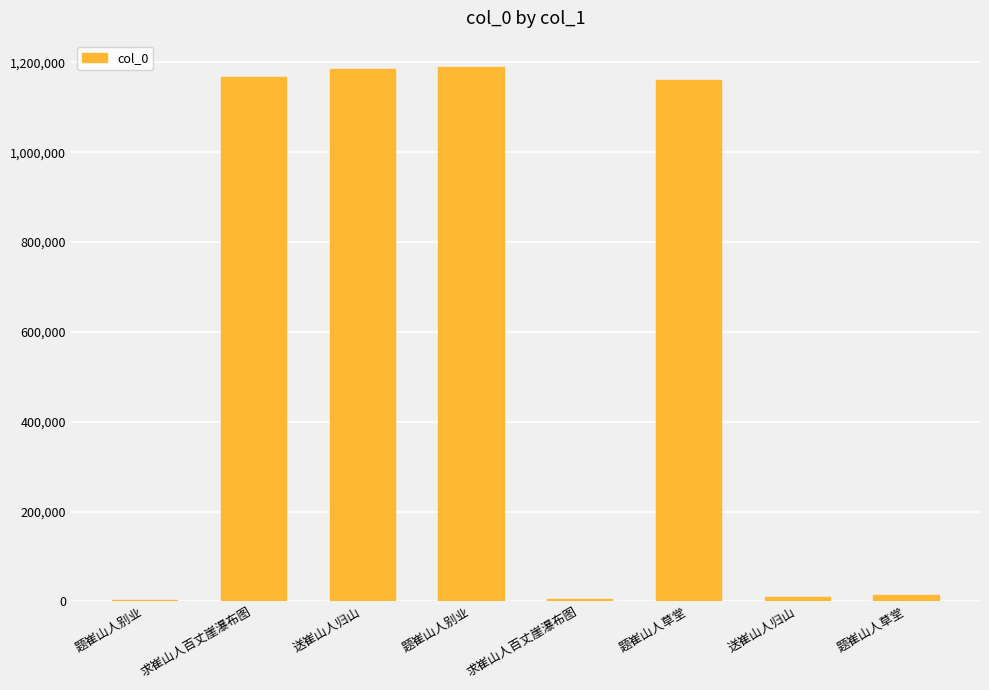

What is the sum of the values at 求崔山人百丈崖瀑布图 and 题崔山人别业?

1194575